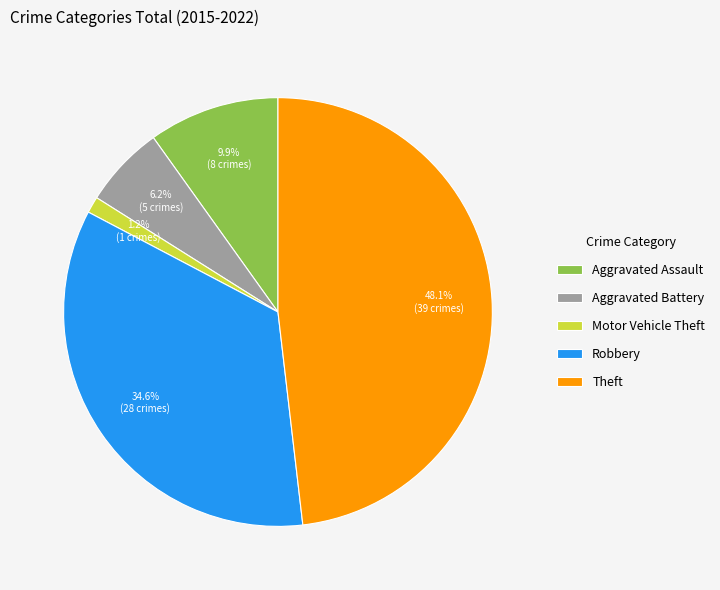

What portion of the pie excludes Robbery?

65.4%